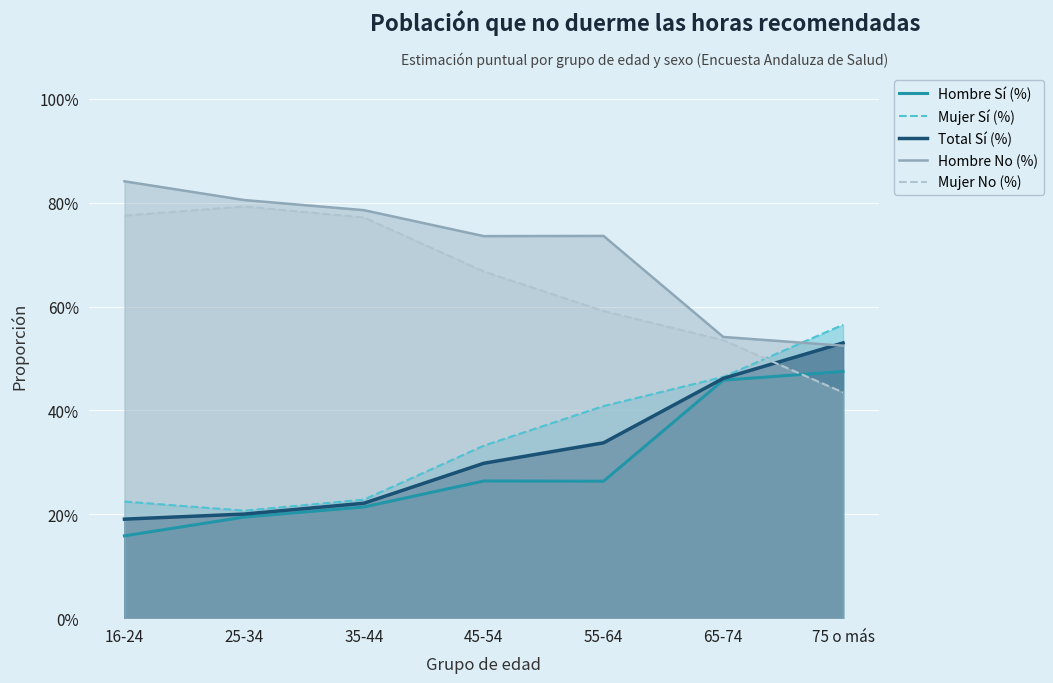

The value of Mujer No (%) at 65-74 is 0.8. True or false?

False